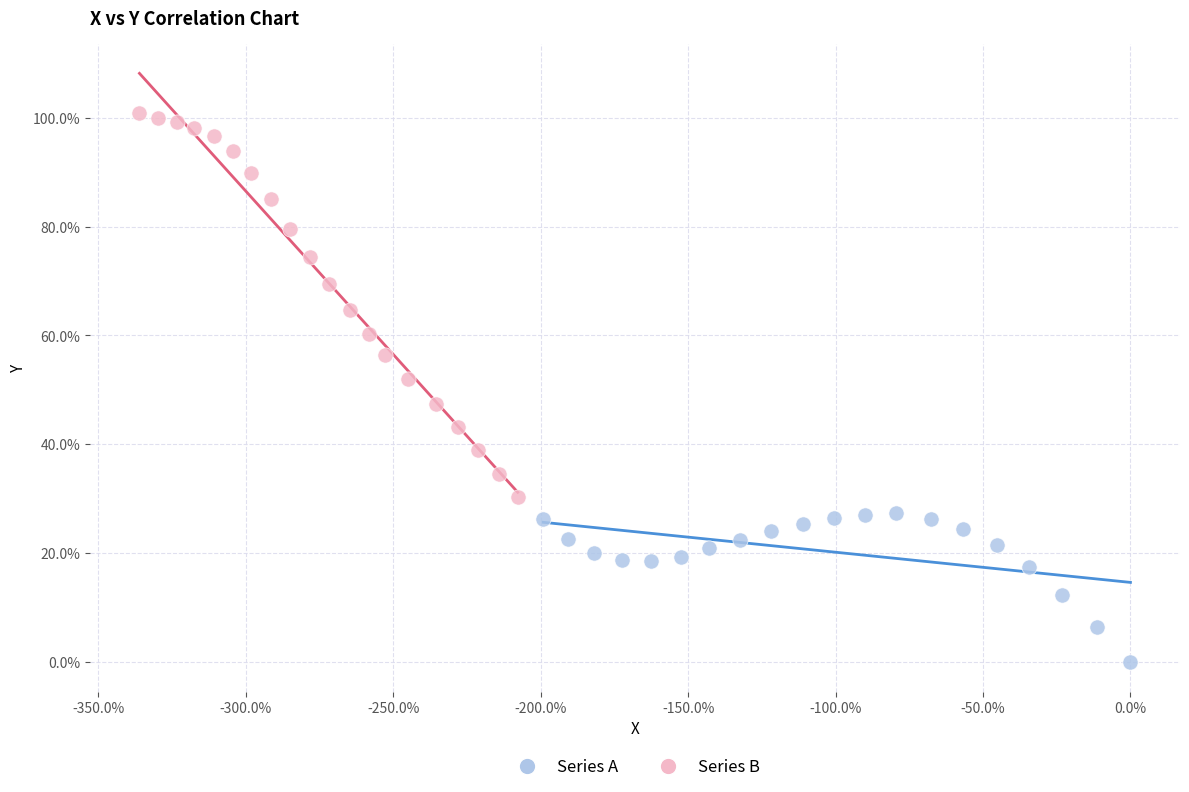

Which series reaches the minimum Y coordinate?

Series A